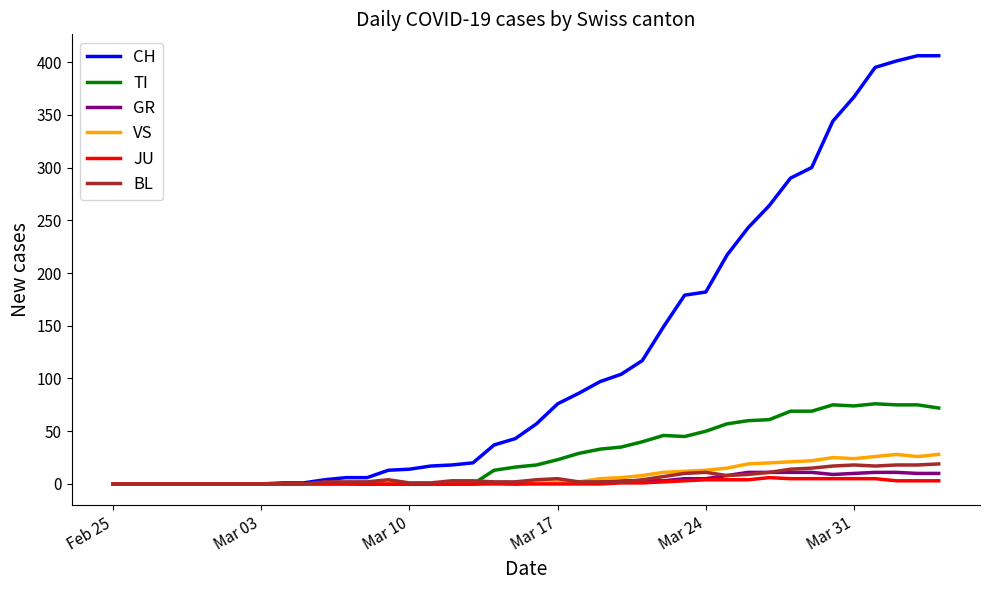

What are all the series names shown in the legend?

CH, TI, GR, VS, JU, BL